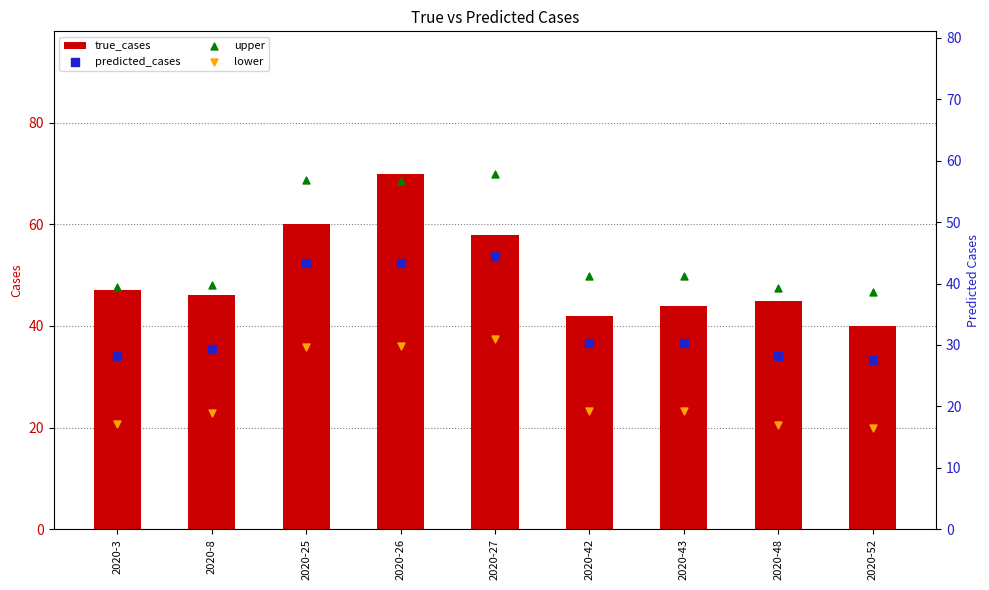

Which series contains the lowest Y value?

lower